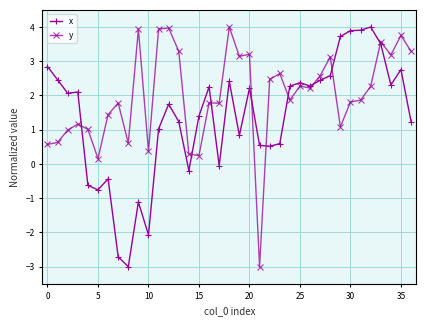

List the series in order of their overall mean, highest first.

y, x